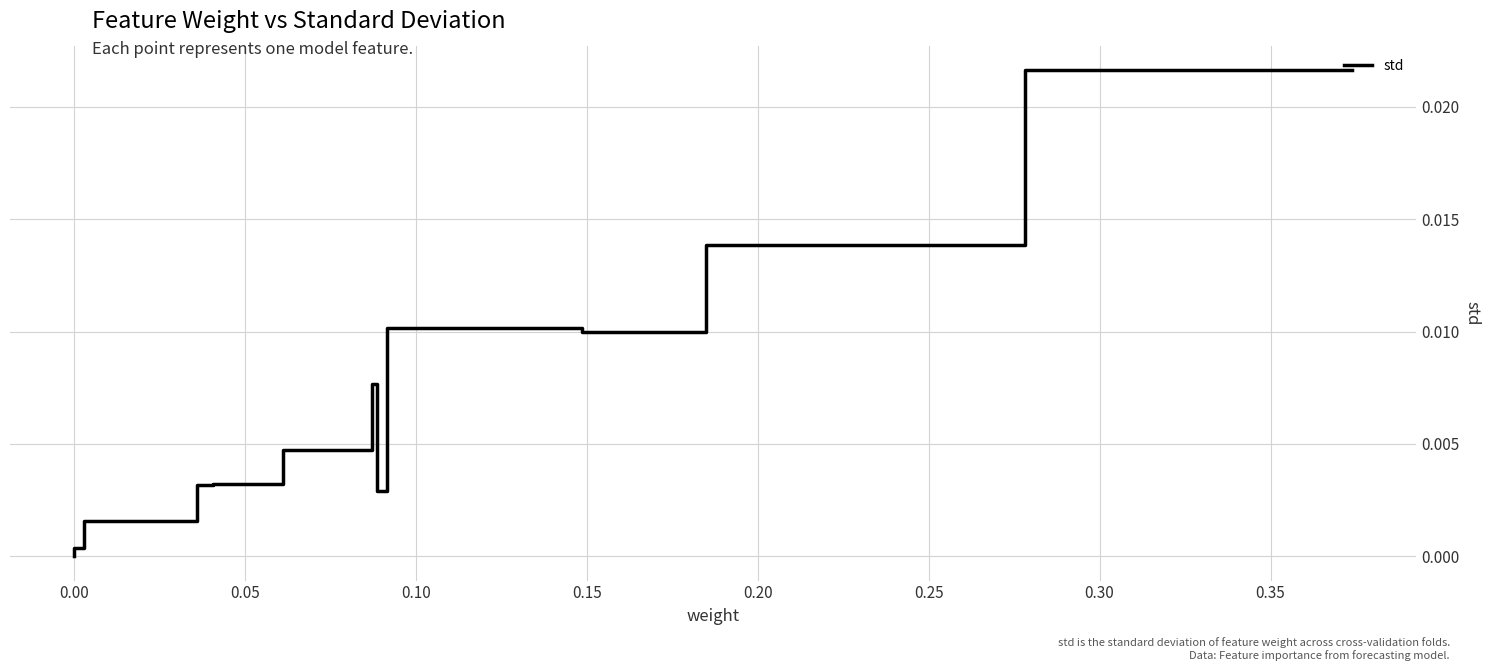

How many values exceed 0?

11